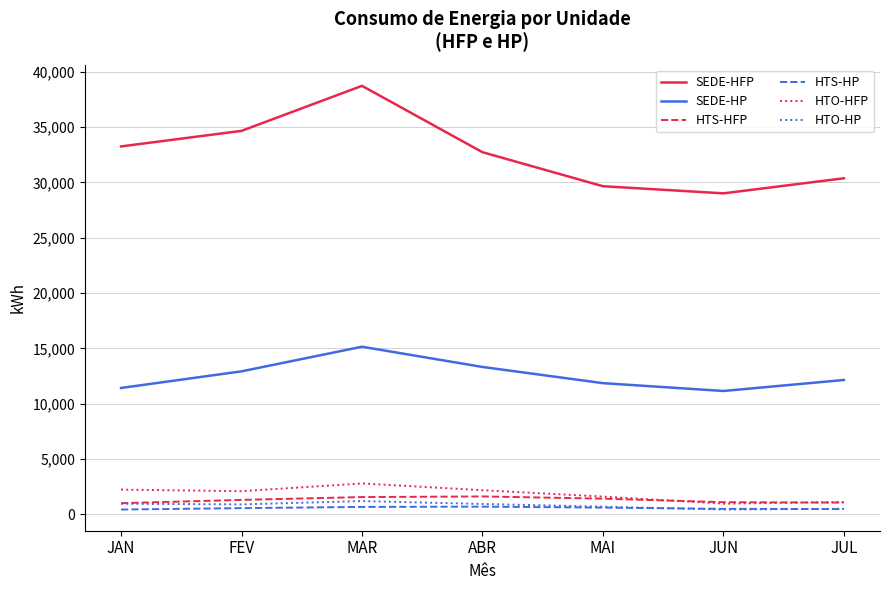

True or false: SEDE-HP and HTO-HFP intersect in this chart.

False